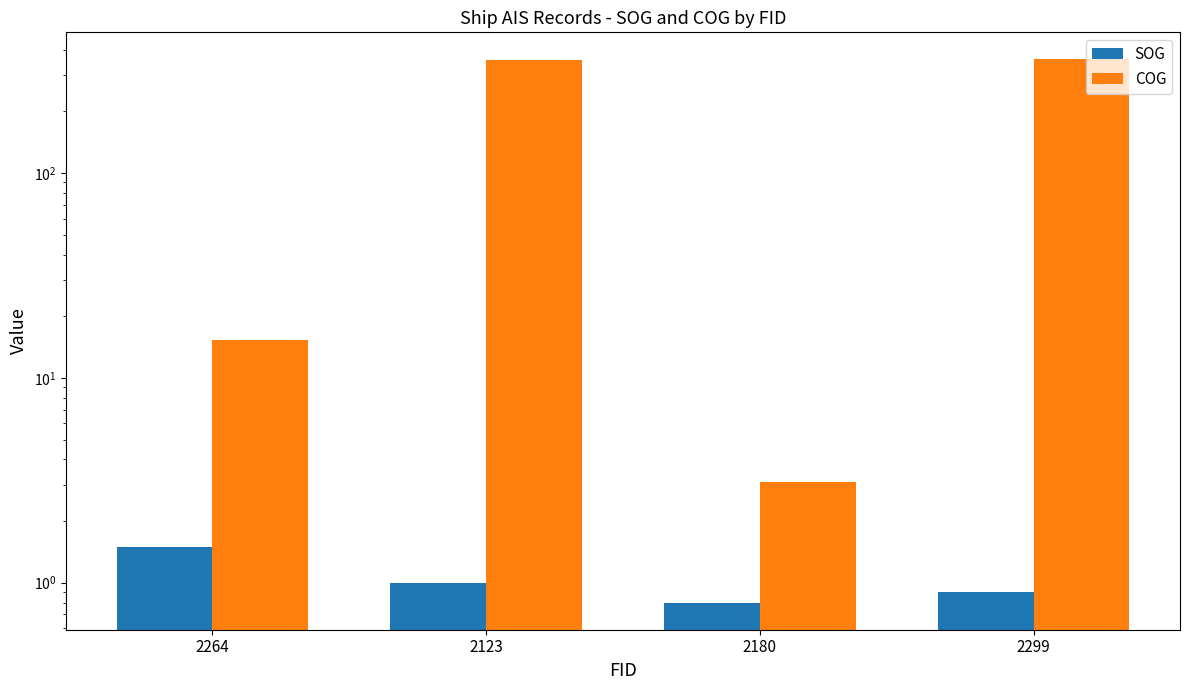

List the series in order of their peak value, highest first.

COG, SOG